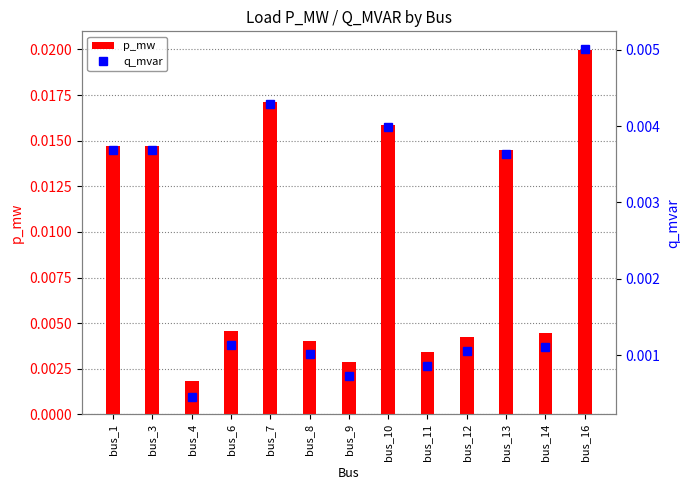

How many series are shown in this chart?

2